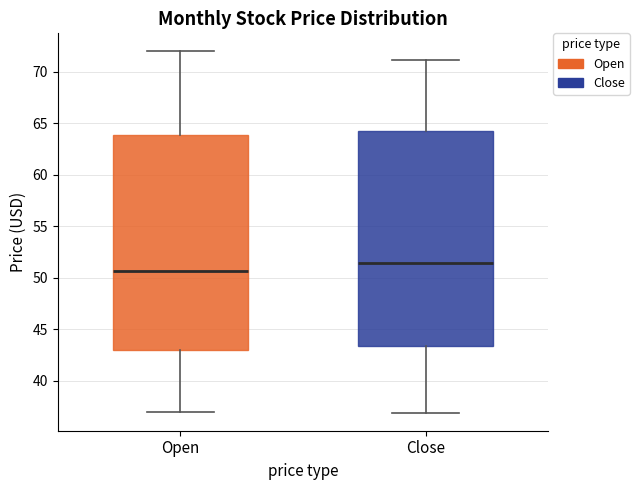

Reading left to right, transcribe this box plot: for each box, give where its median line is, the range the box spans, and where its two whiskers end, as read against the y-axis. The values are not printed on the chart, so give them approximately, as read against the axis.

Open: median 50.5, box 43.0 to 64.0, whiskers 37.0 to 72.0
Close: median 51.5, box 43.5 to 64.0, whiskers 37.0 to 71.0